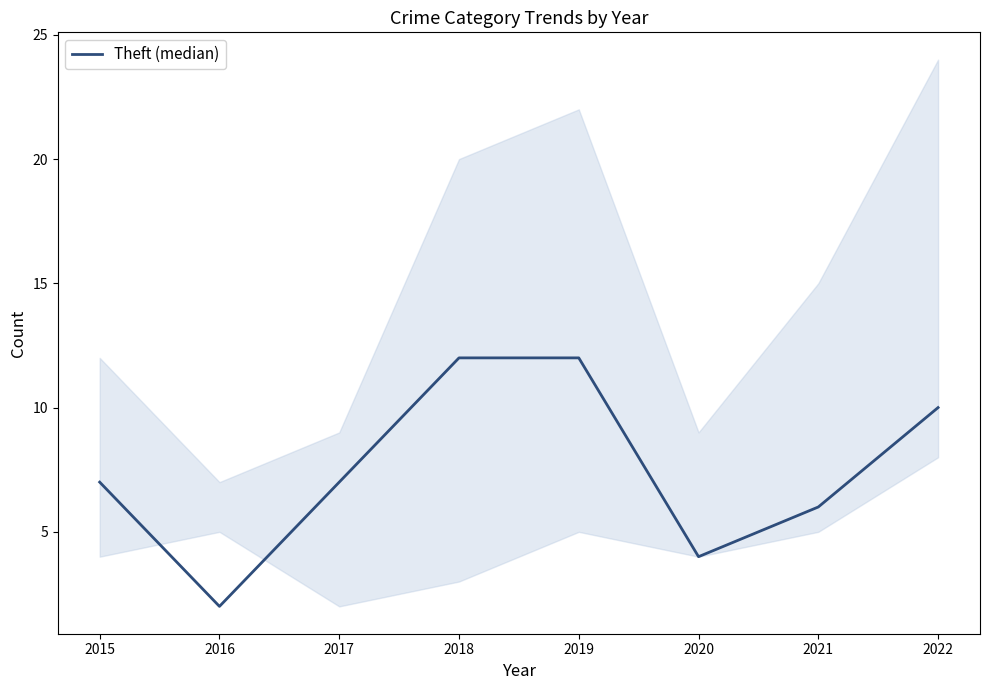

True or false: the data shows 1 at 2016.

False